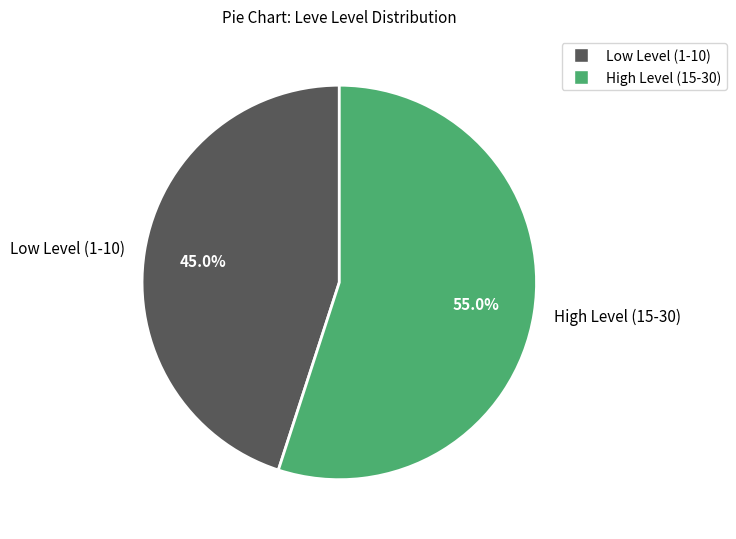

What is the total percentage of High Level (15-30) and Low Level (1-10)?

100.0%